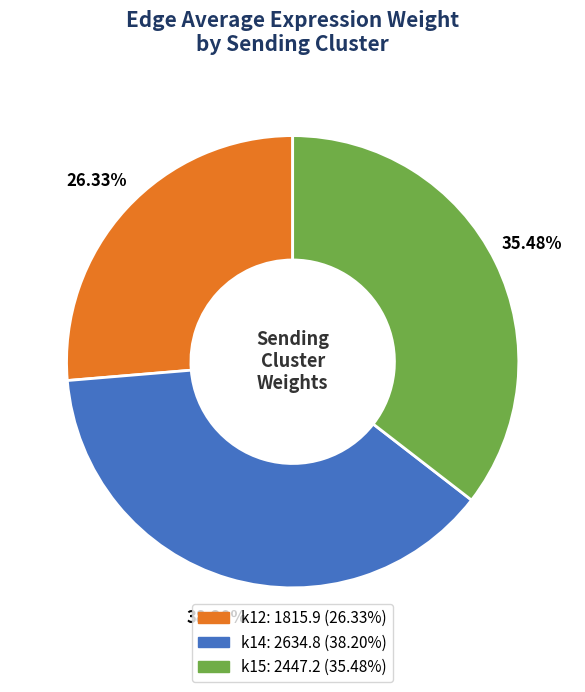

Is there any slice that represents more than half of the pie?

No